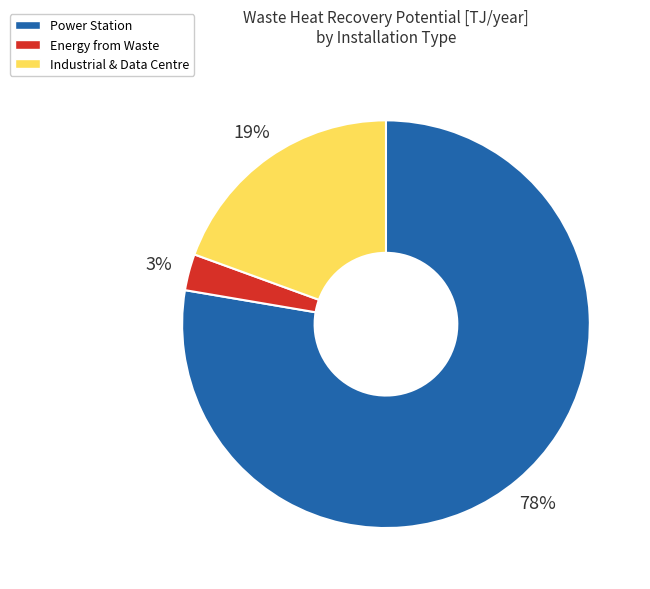

Is it true that Power Station is 78% of the pie?

True